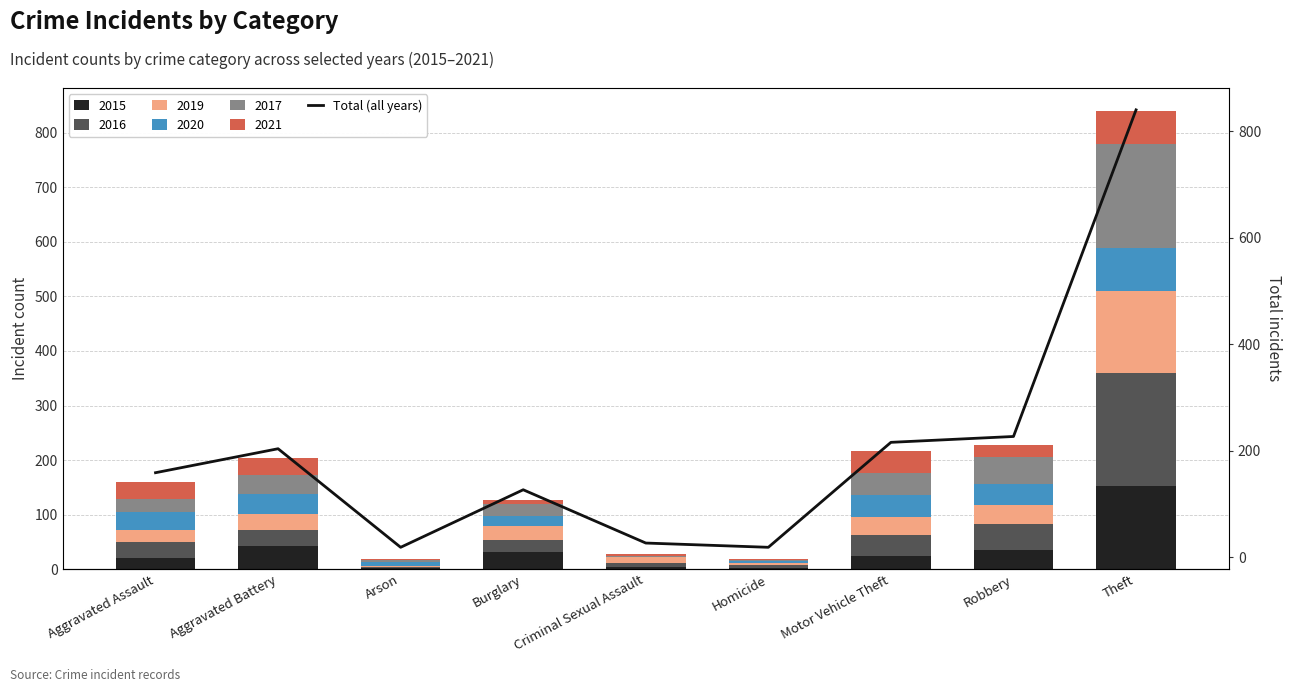

List the labels in order of value, smallest first.

Arson, Homicide, Criminal Sexual Assault, Burglary, Aggravated Assault, Aggravated Battery, Motor Vehicle Theft, Robbery, Theft